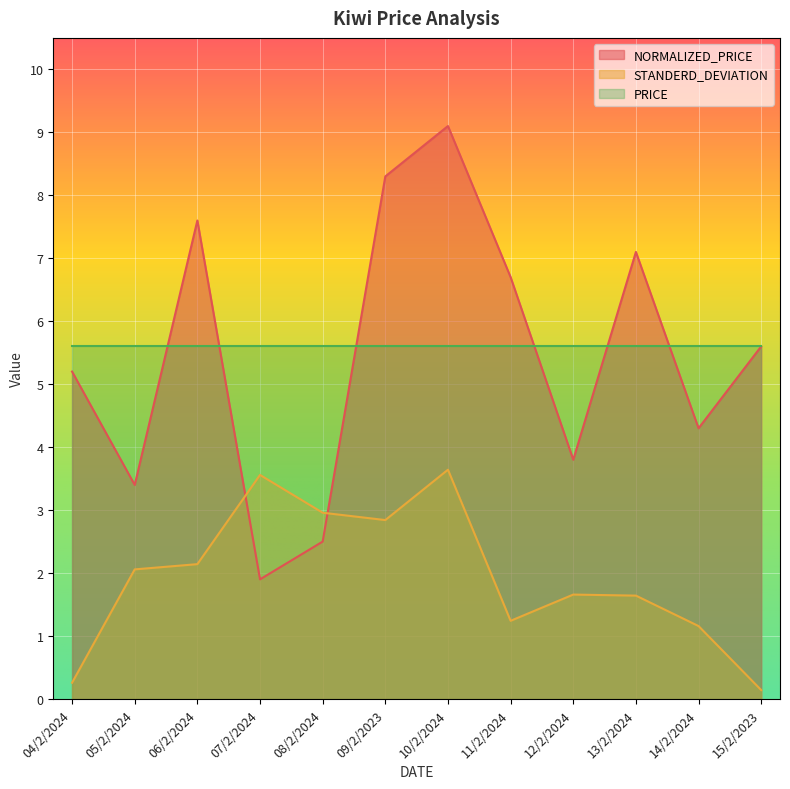

What is the total value across all series at 11/2/2024?

13.5